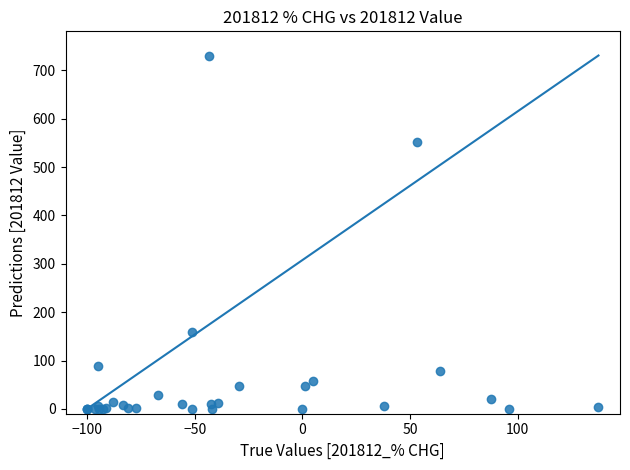

What Y value in the scatter plot is closest to 365?

551.1